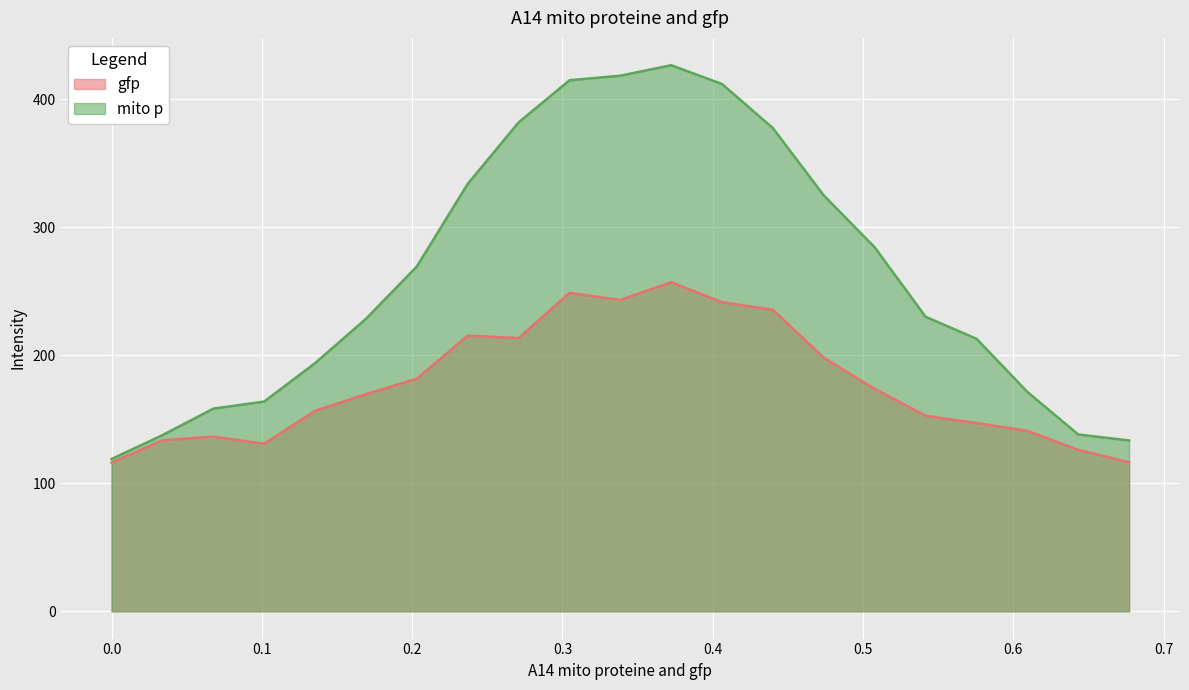

List the series in order of their overall mean, highest first.

mito p, gfp